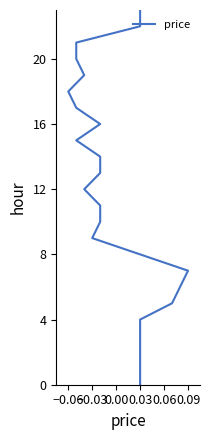

Does the chart have visible grid lines?

No